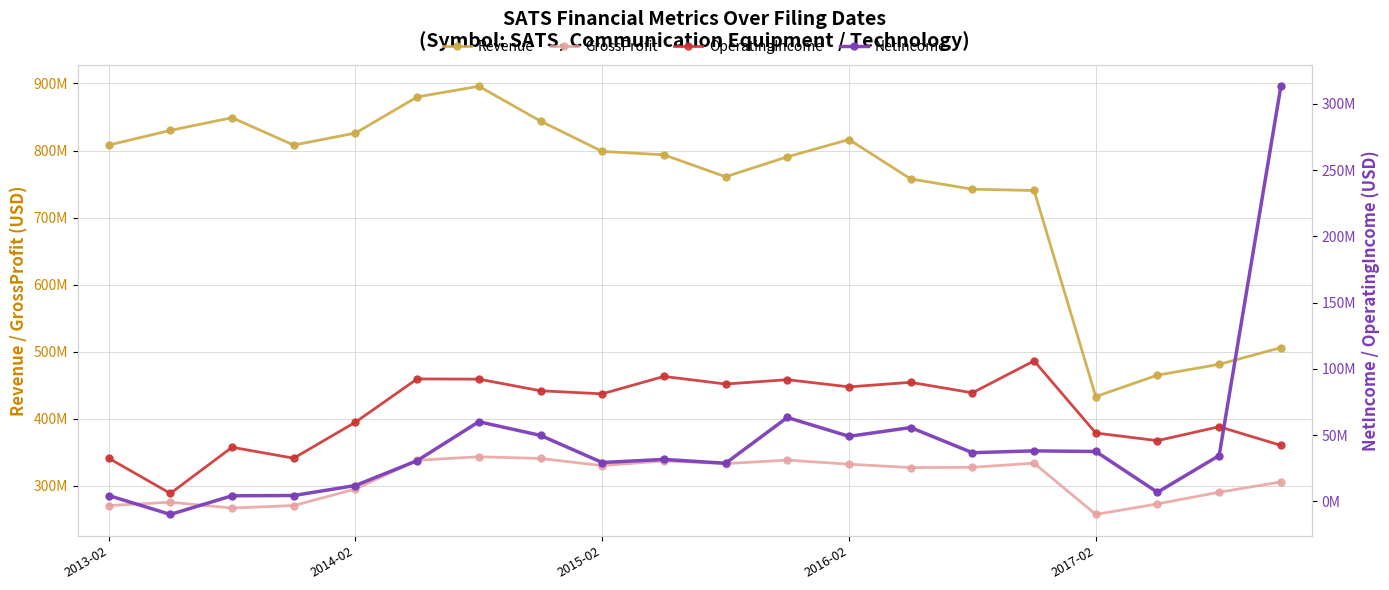

Count the number of categories in the chart.

20